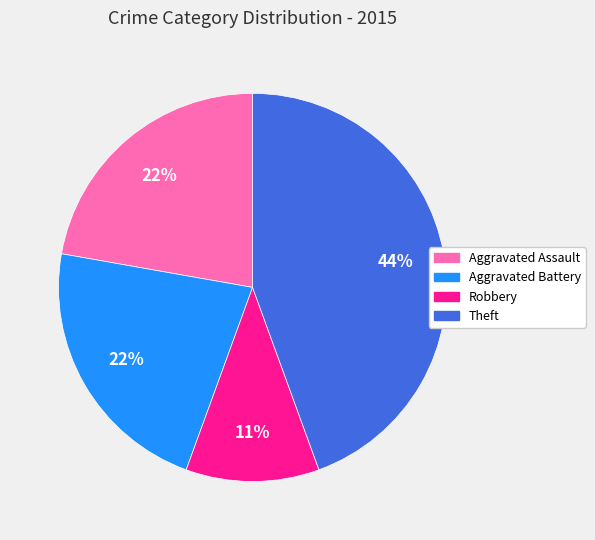

Which slice is the smallest?

Robbery